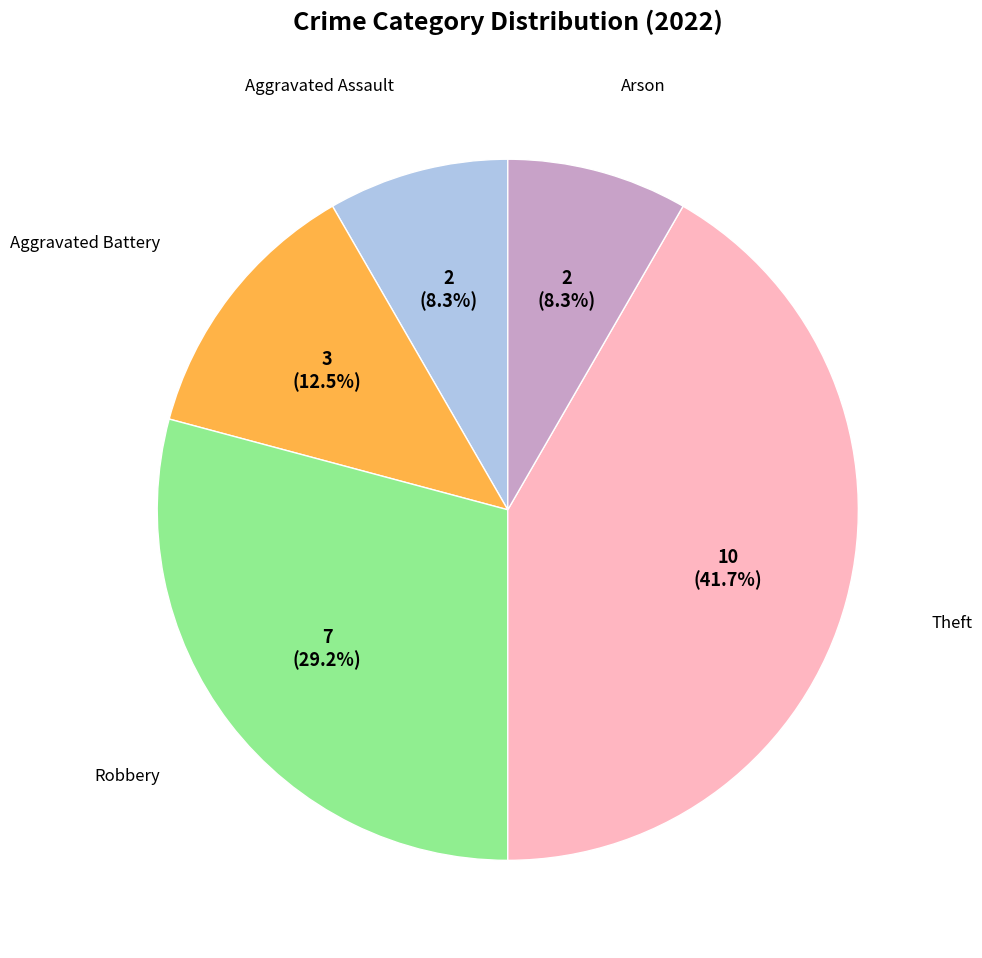

Count the number of slices in the pie.

5